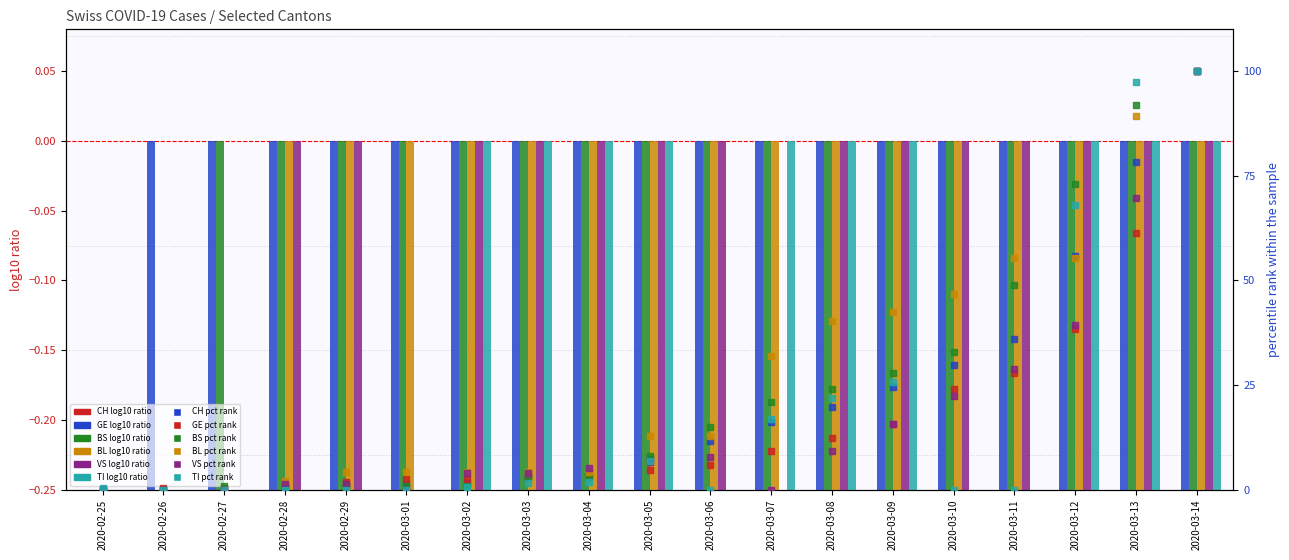

What position from the right is 2020-03-02?

13